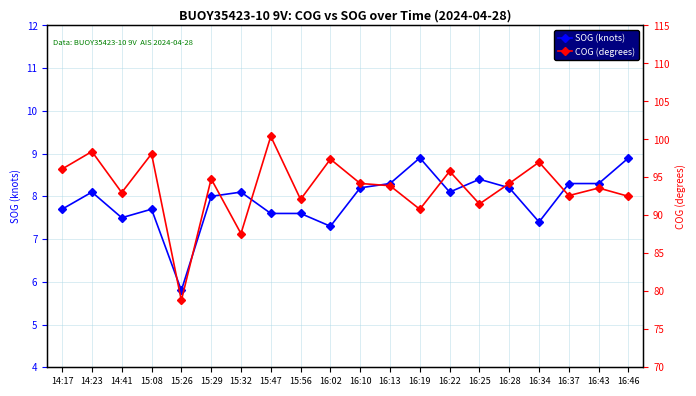

List the series in order of their overall mean, highest first.

COG (degrees), SOG (knots)